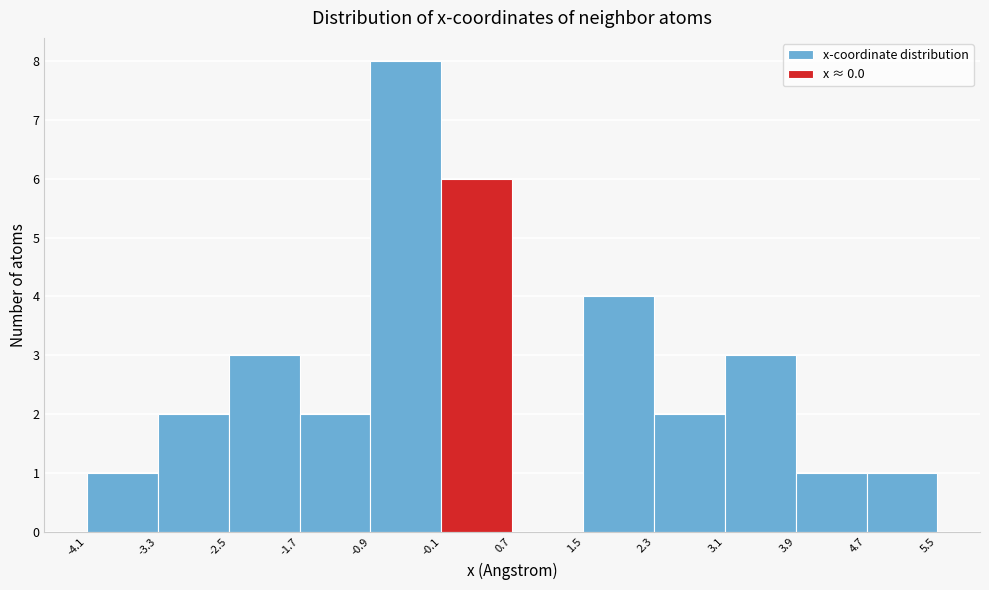

Reading left to right, list every bar in this chart as the range it spans on the x-axis followed by its height. The values are not printed on the chart, so give them approximately, as read against the axis.

-4.1 to -3.3: 1
-3.3 to -2.5: 2
-2.5 to -1.7: 3
-1.7 to -0.9: 2
-0.9 to -0.1: 8
-0.1 to 0.7: 6
0.7 to 1.5: 0
1.5 to 2.3: 4
2.3 to 3.1: 2
3.1 to 3.9: 3
3.9 to 4.7: 1
4.7 to 5.5: 1